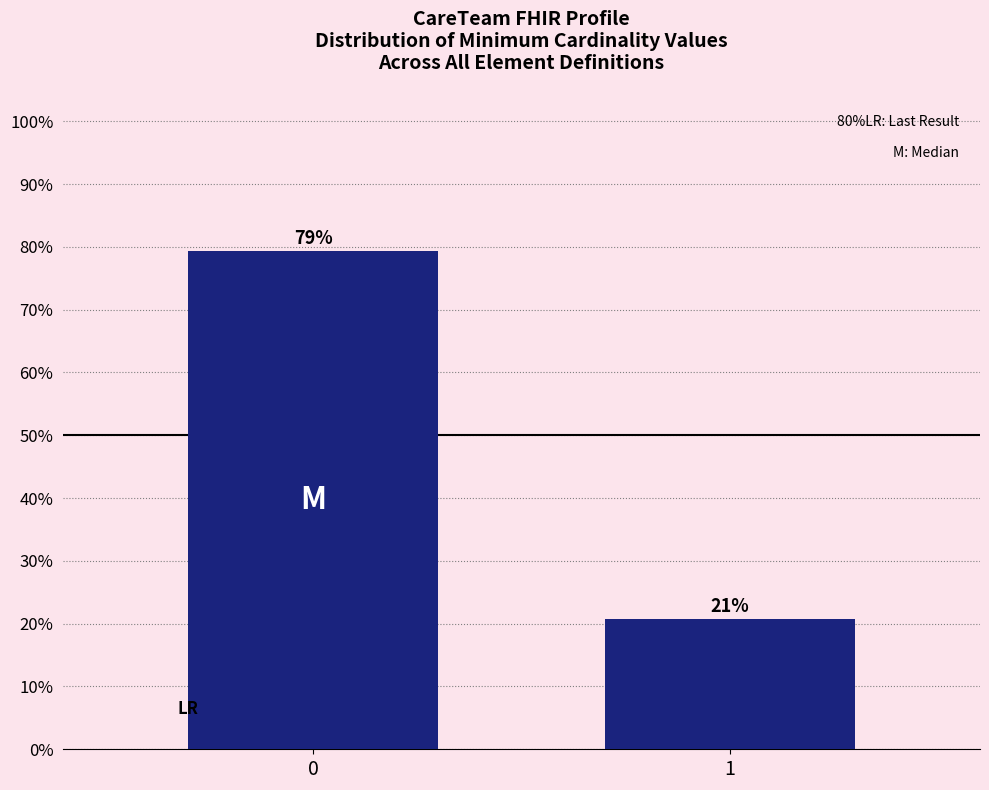

Does the chart contain any negative values?

No